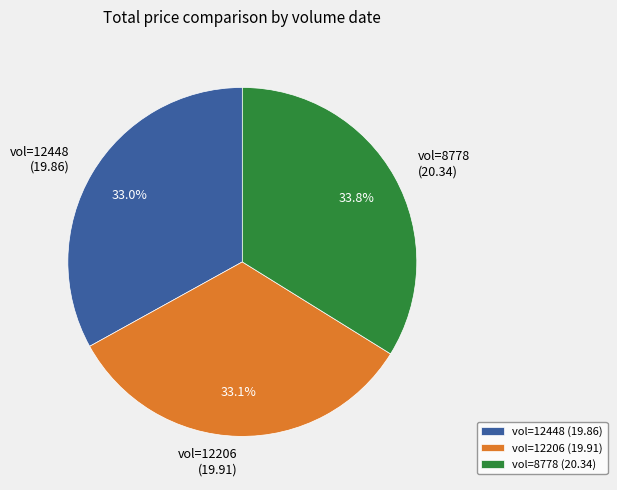

Does any single category account for the majority?

No